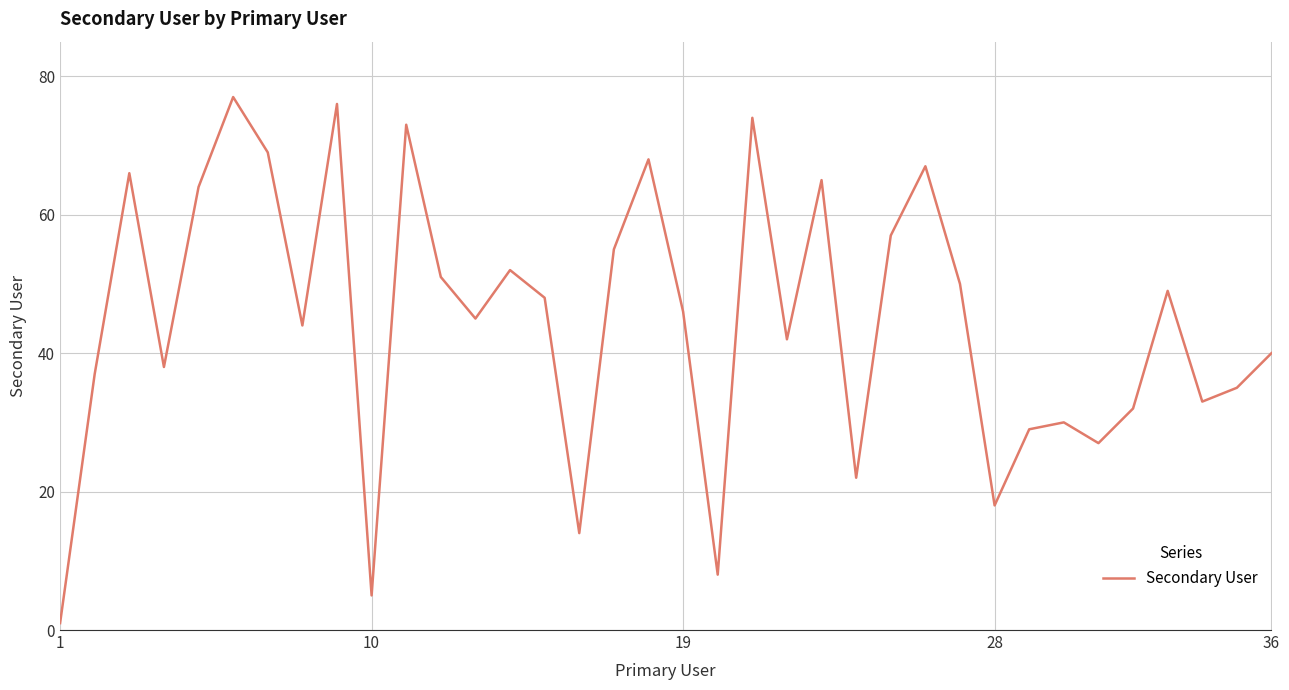

What is the difference between the maximum and minimum values?

76